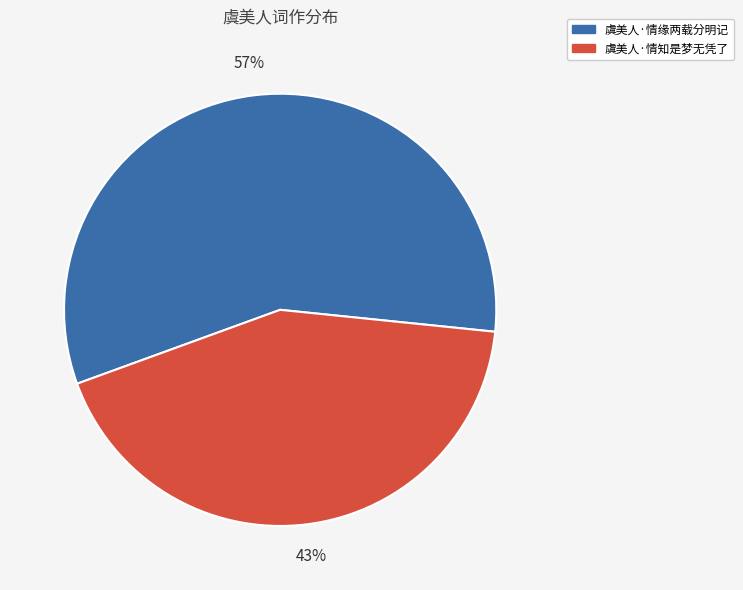

Which slice is the largest?

虞美人·情缘两载分明记